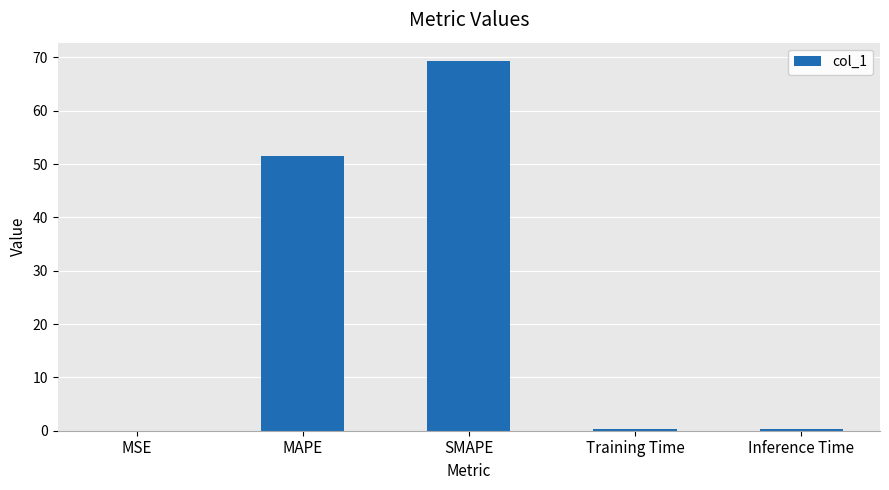

Is it true that the value at MAPE is 74.1?

False